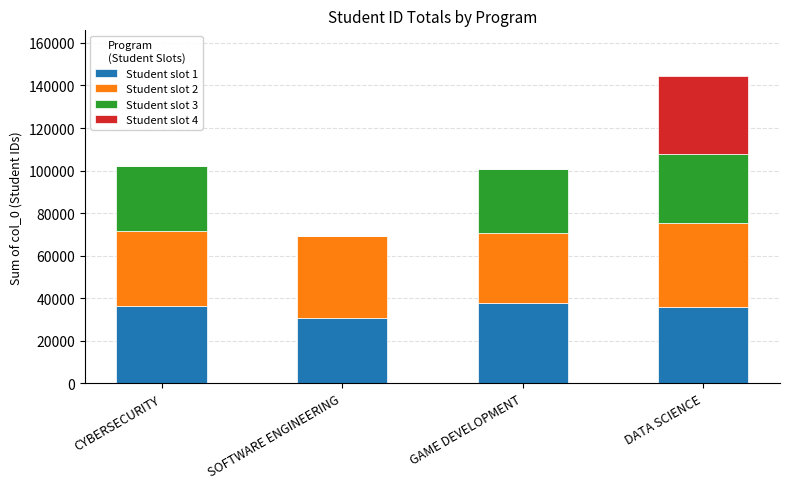

What is the total value across all series at GAME DEVELOPMENT?

100963